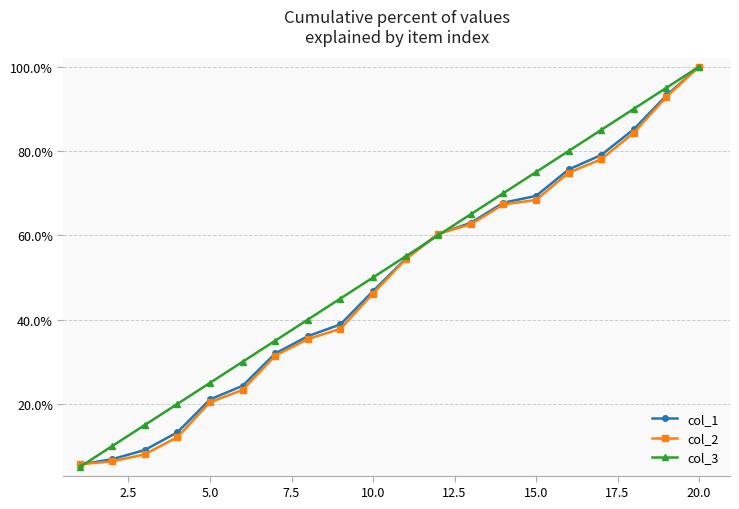

What is the sum of all col_1 values?

981.6